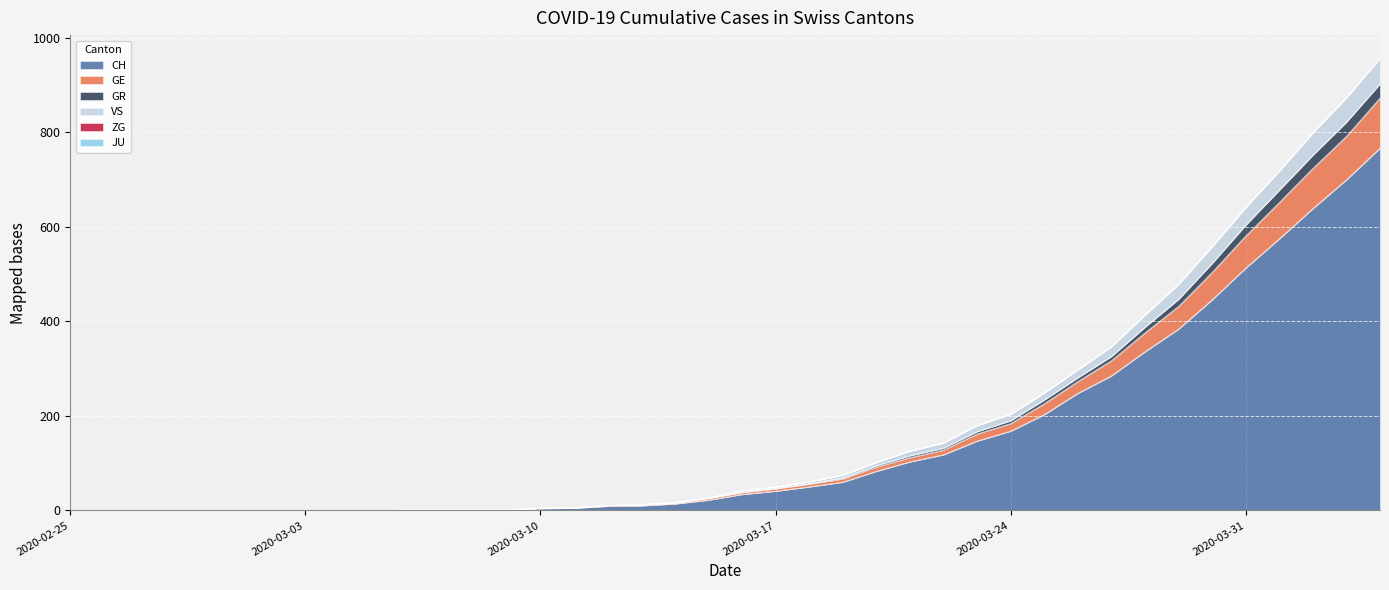

What is the highest value of the CH series?

767